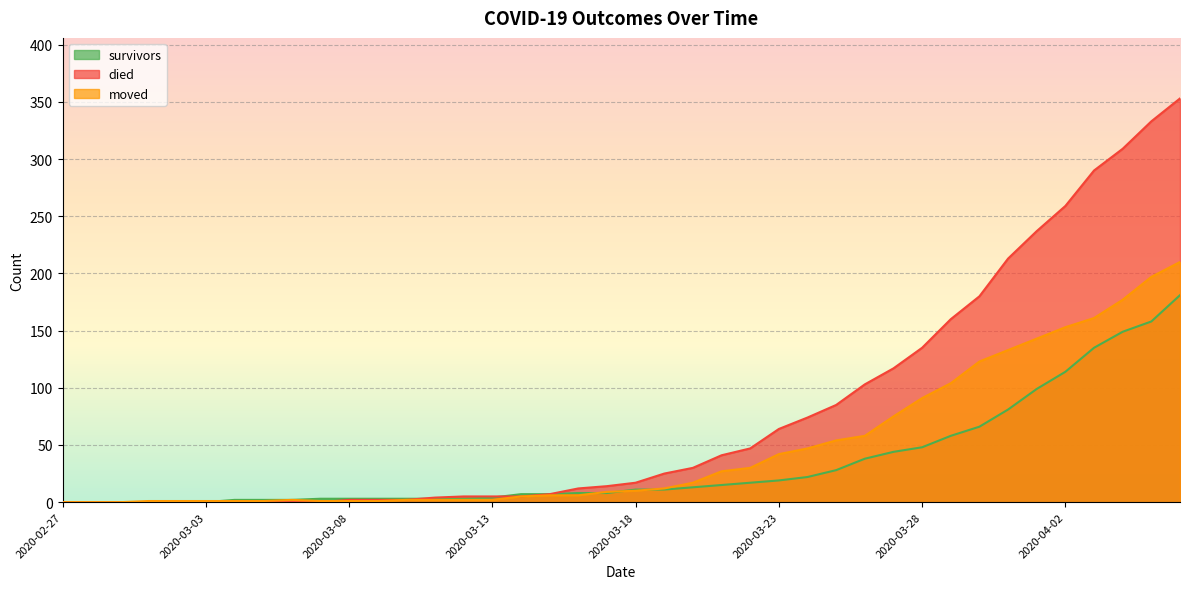

What is the difference between the maximum and minimum values in the died series?

353